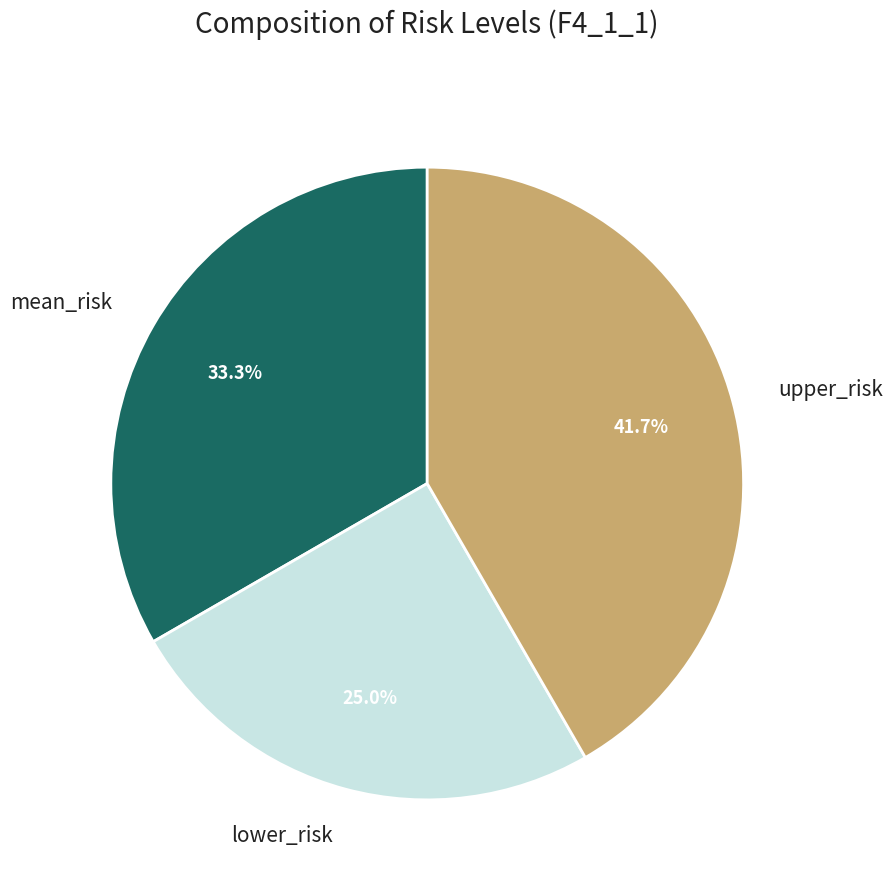

To the nearest percent, what portion does upper_risk represent?

42%